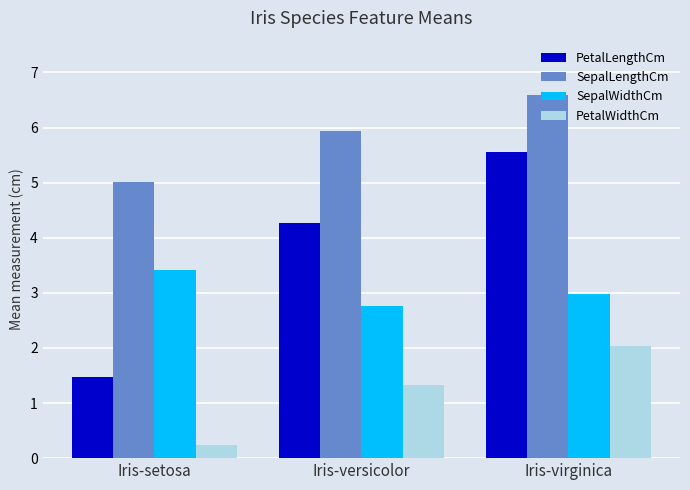

What is the lowest value of the SepalLengthCm series?

5.0